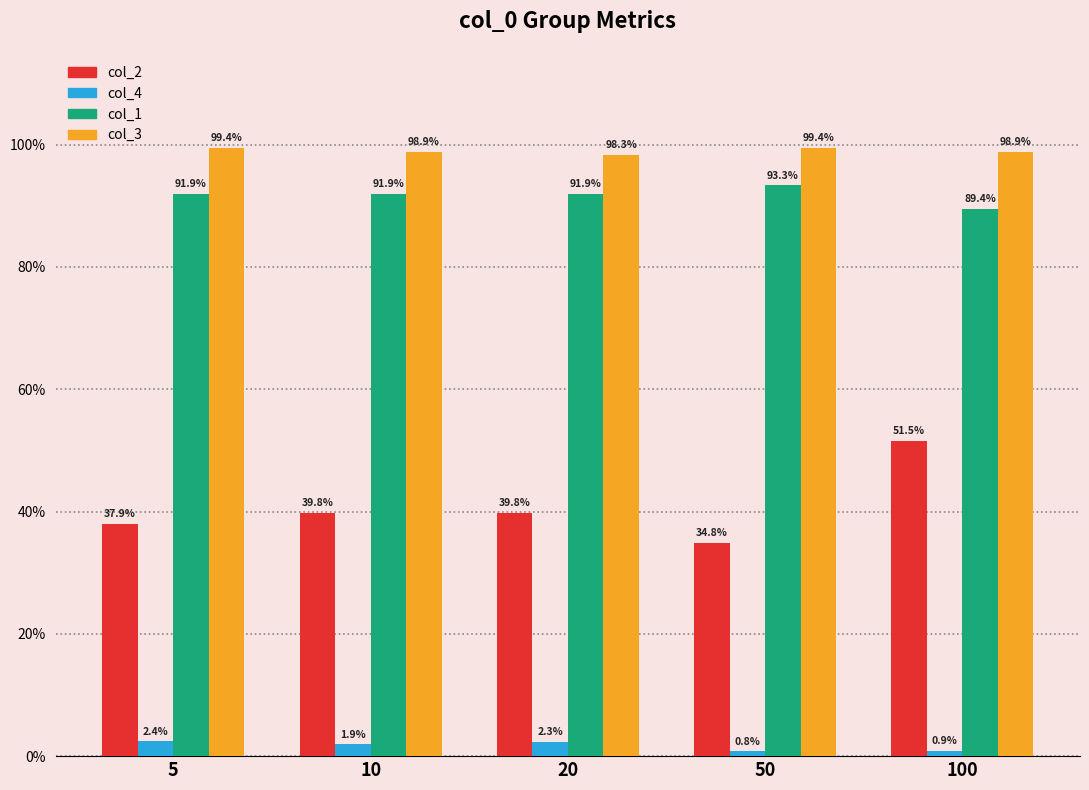

Which has a higher value, 100 or 20?

100